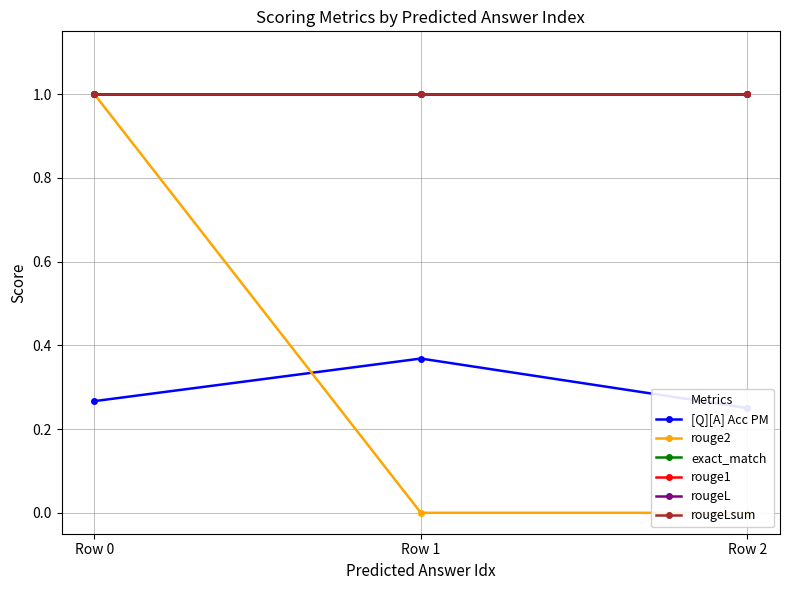

Count the number of categories in the chart.

3